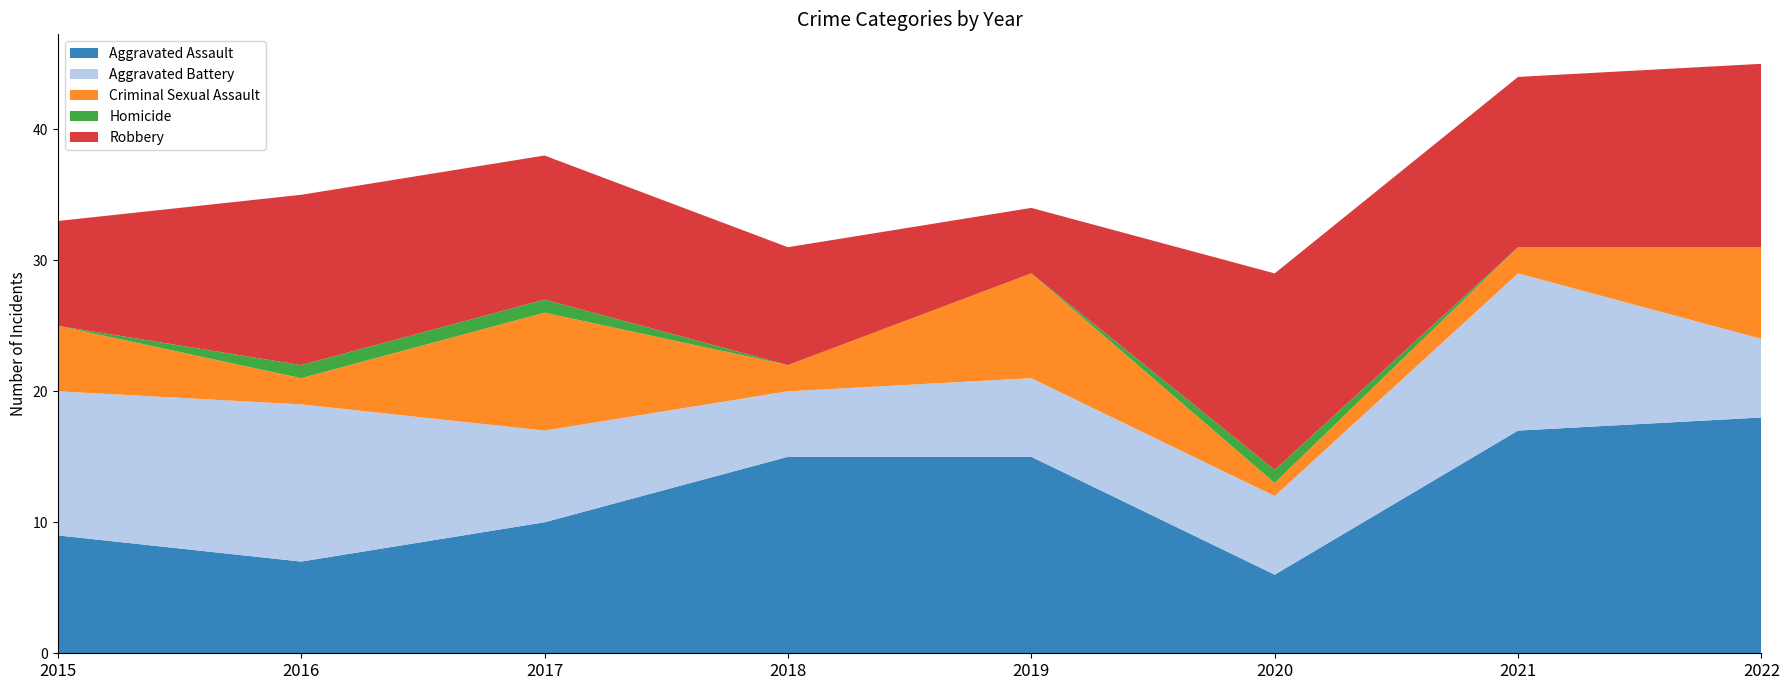

Reading left to right, what are all the values shown in this chart?

Aggravated Assault: 9	7	10	15	15	6	17	18
Aggravated Battery: 11	12	7	5	6	6	12	6
Criminal Sexual Assault: 5	2	9	2	8	1	2	7
Homicide: 0	1	1	0	0	1	0	0
Robbery: 8	13	11	9	5	15	13	14